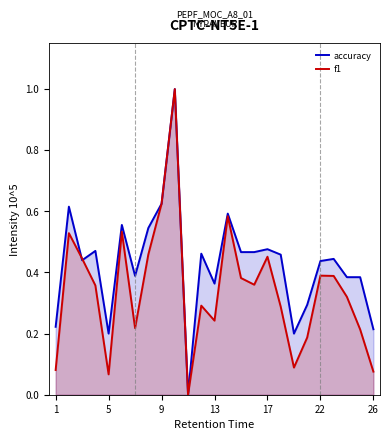

Rank the series at 5 from lowest to highest value.

f1, accuracy